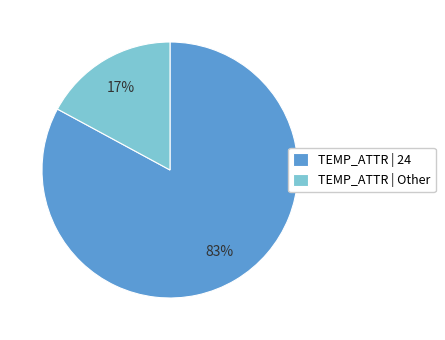

To the nearest percent, what portion does TEMP_ATTR | Other represent?

17%